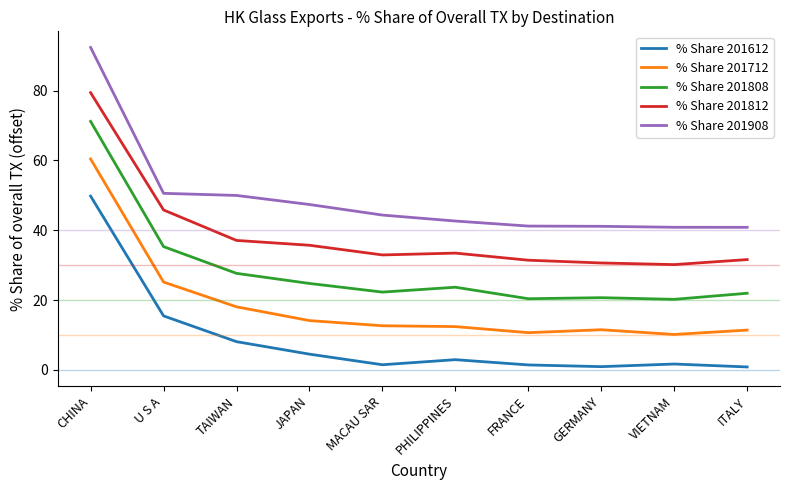

Which series has the largest total across all categories?

% Share 201908